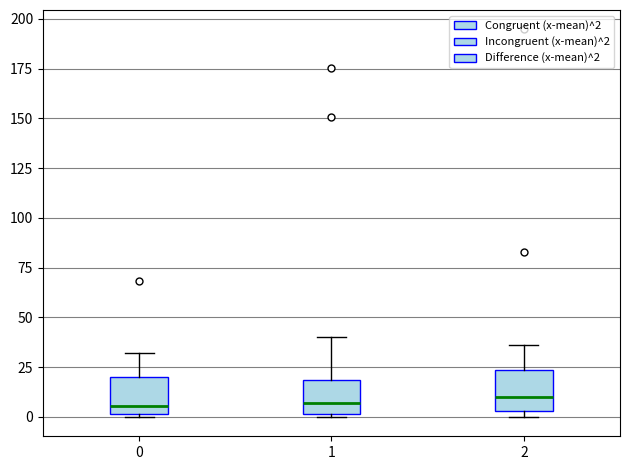

Where does the upper whisker of the box at x = 2 end on the y-axis? The values are not printed on the chart, so give them approximately, as read against the axis.

35